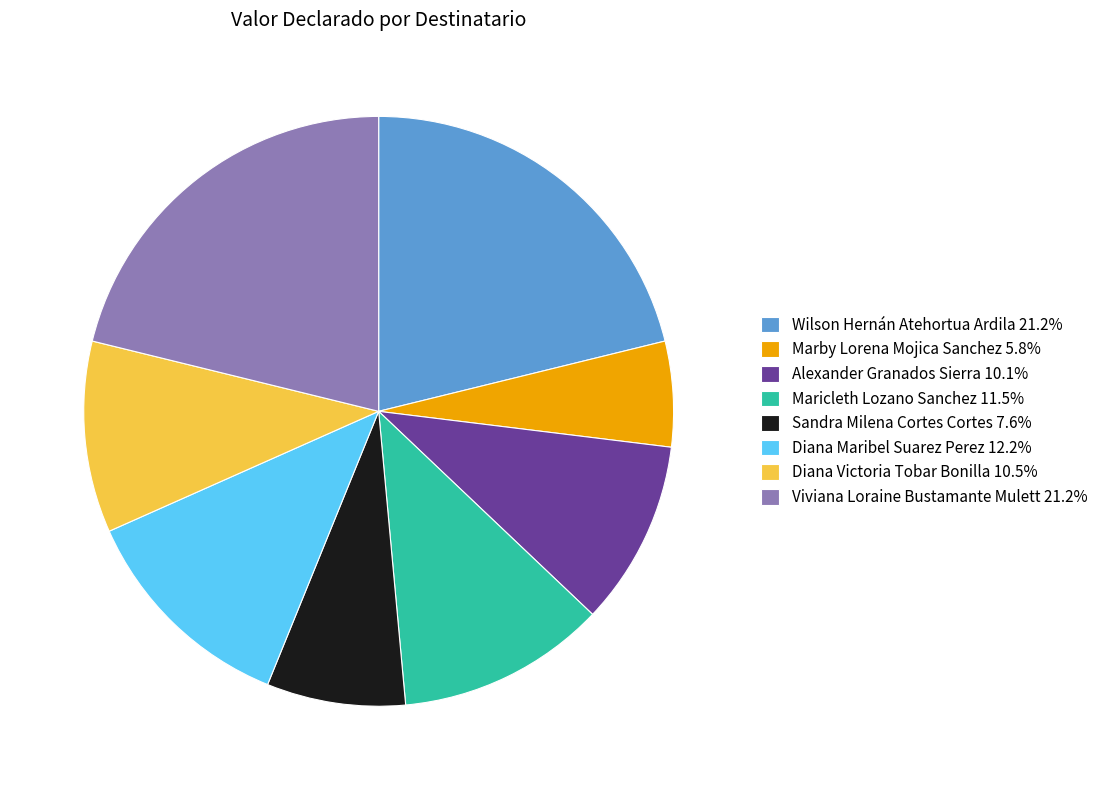

What is the ratio of the value at Viviana Loraine Bustamante Mulett 21.2% to the value at Diana Victoria Tobar Bonilla 10.5%?

2.0